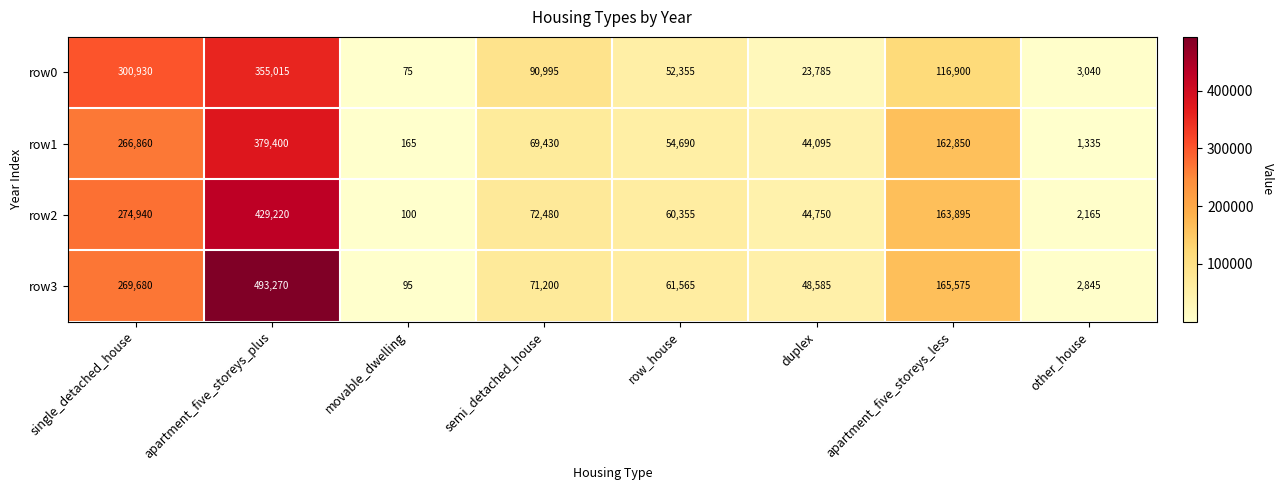

What is the difference between the second highest and second lowest values in the row1 series?

265525